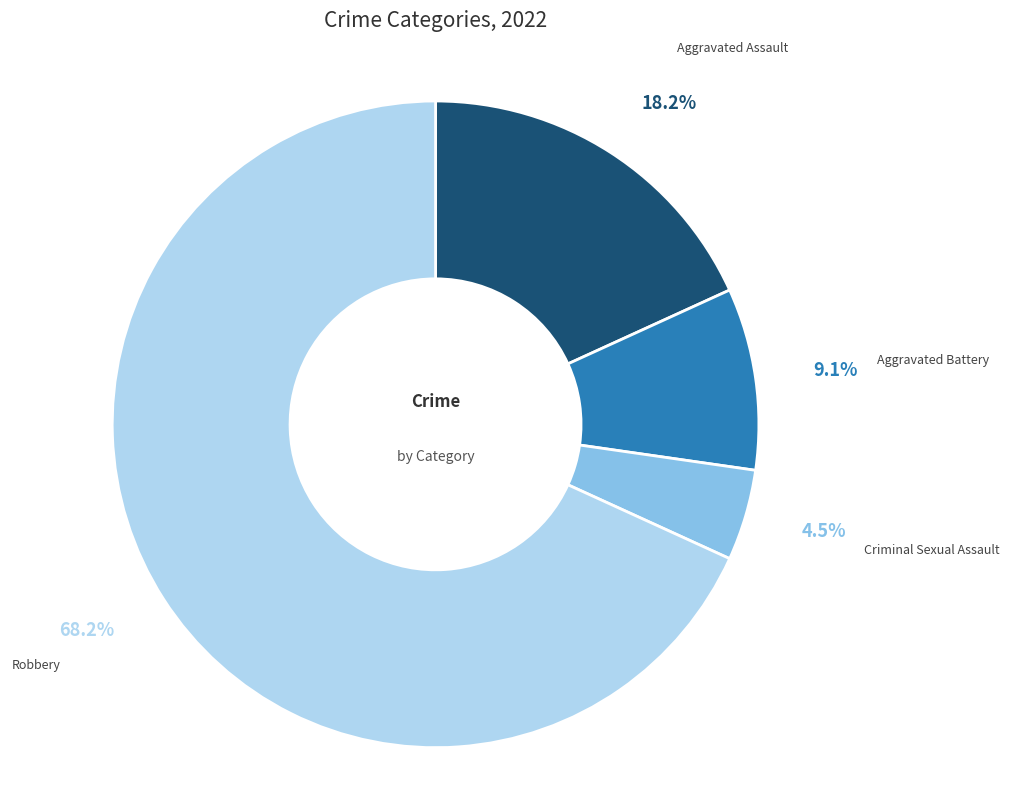

True or false: Aggravated Assault accounts for 30% of the total.

False